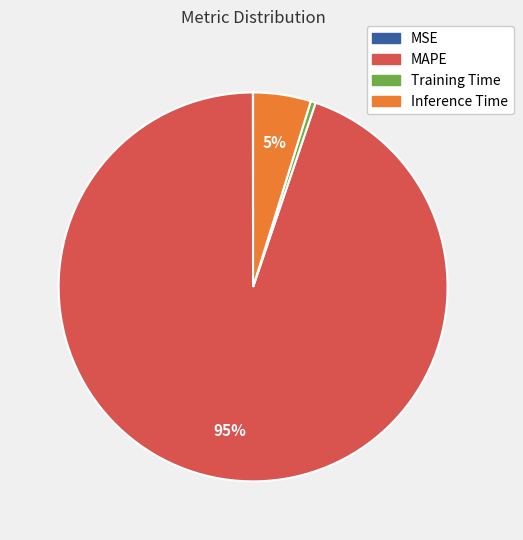

The Training Time slice represents 0% of the pie. True or false?

True